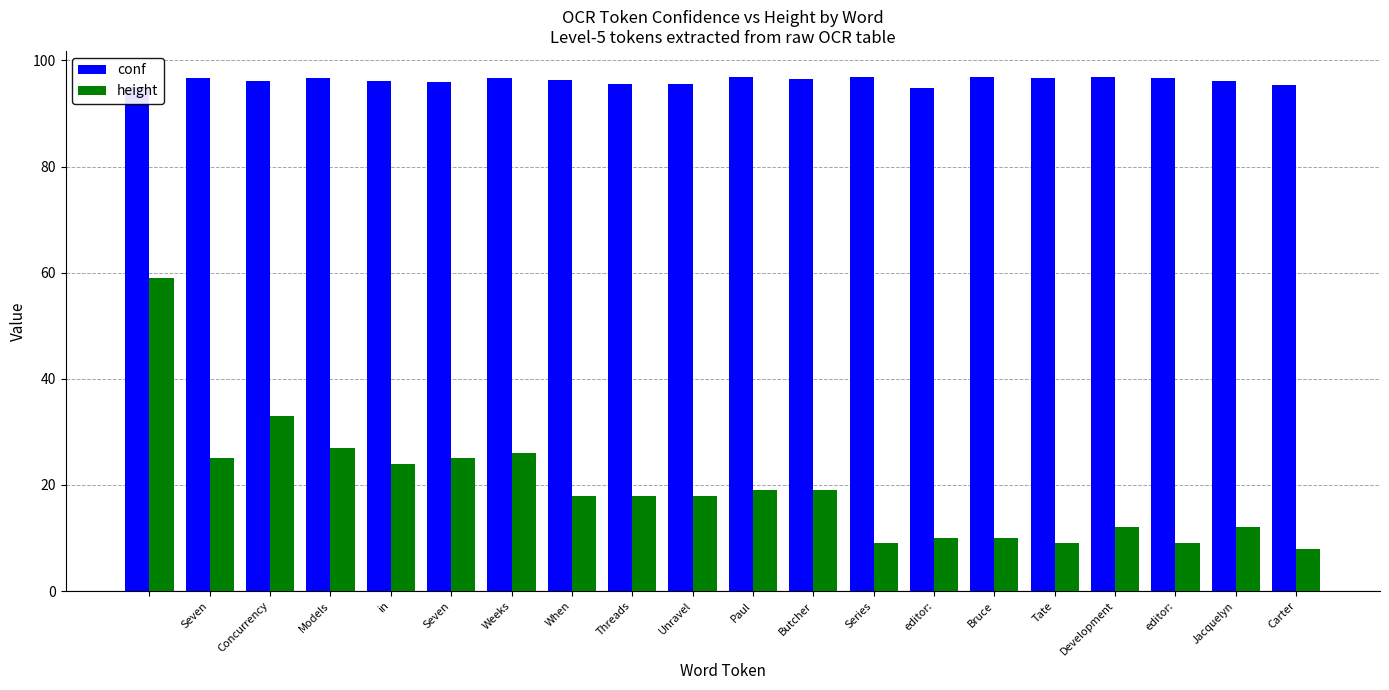

What is the maximum value shown in the chart?

96.9